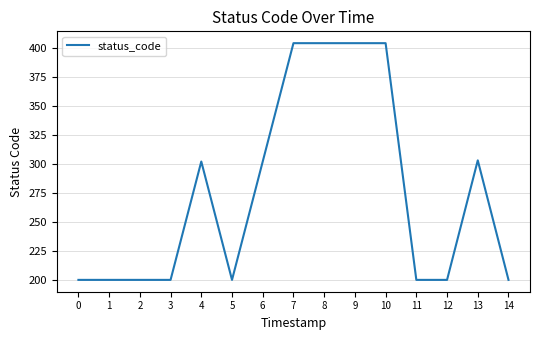

What is the change in value from 5 to 10?

+204